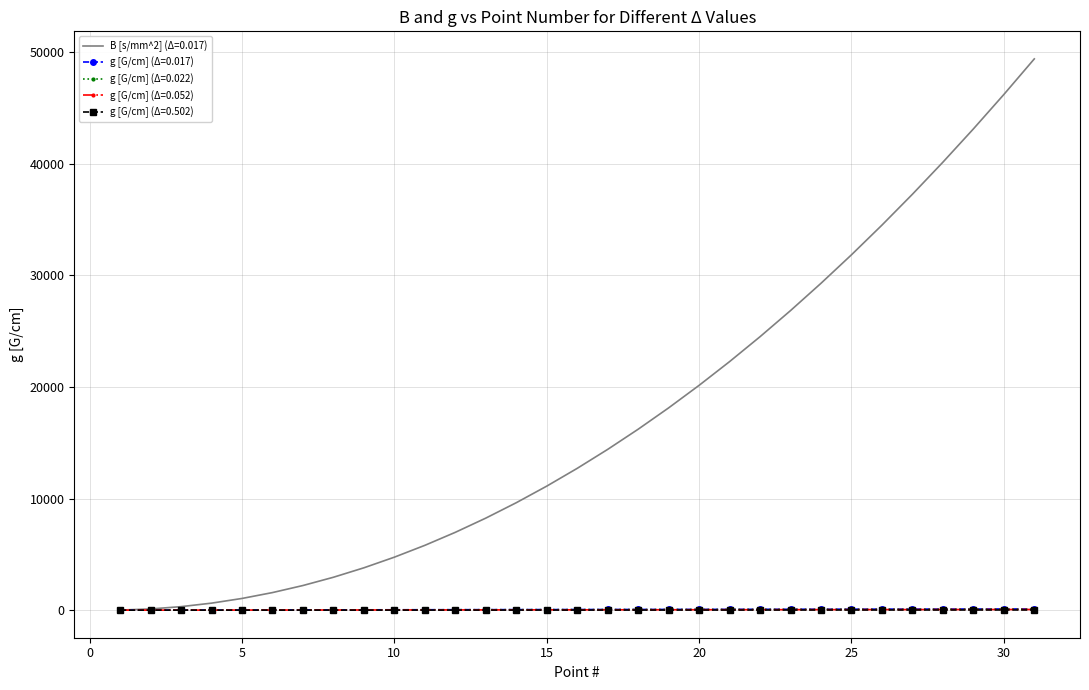

What is the maximum value shown in the chart?

49413.2